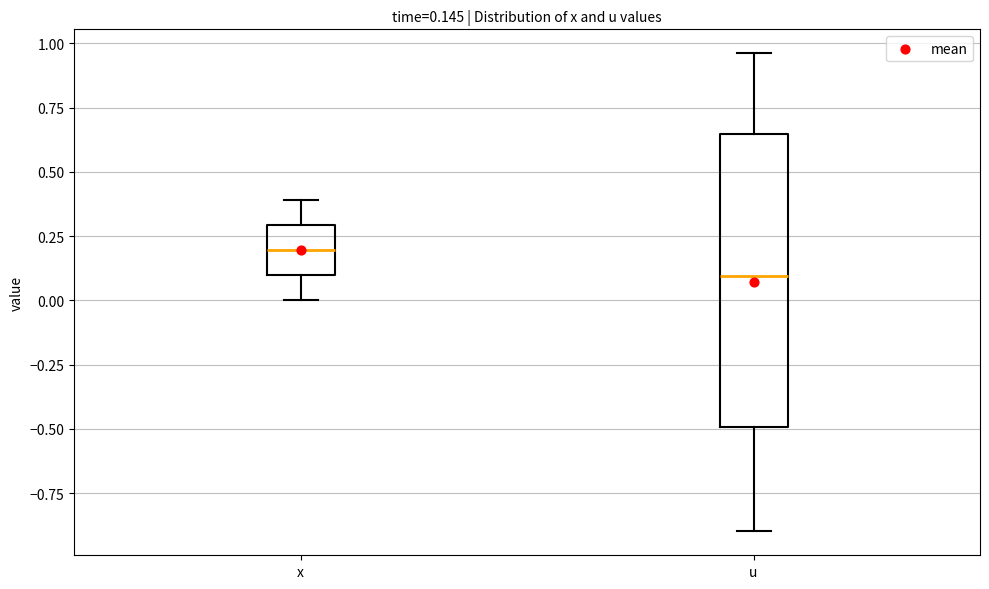

Comparing the boxes themselves (not the whiskers), which one is the tallest?

u